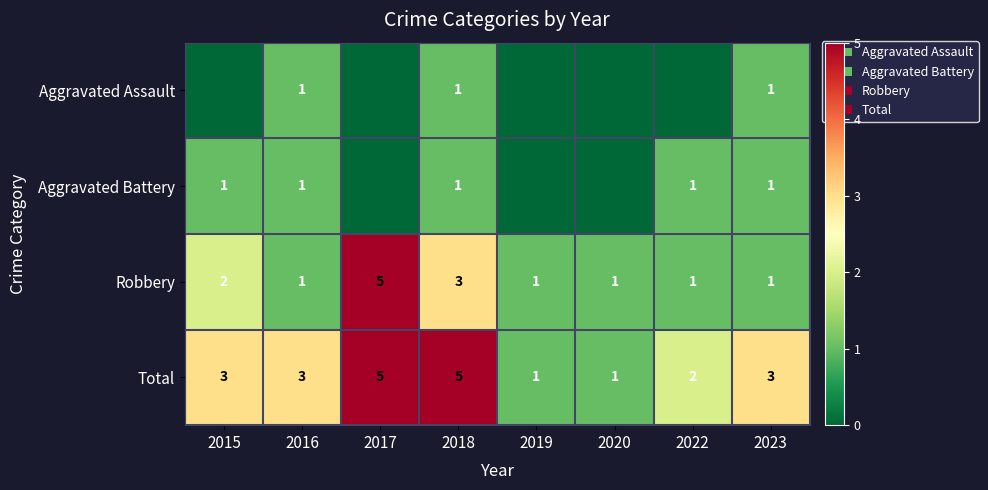

The Robbery series shows 1 at 2019. True or false?

True